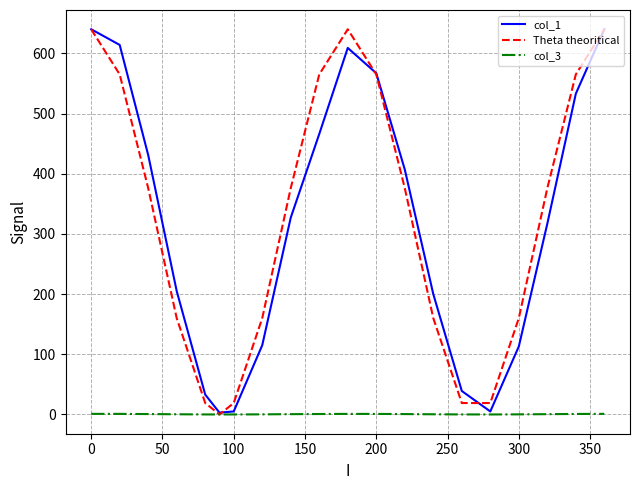

What is the maximum value for Theta theoritical?

640.0